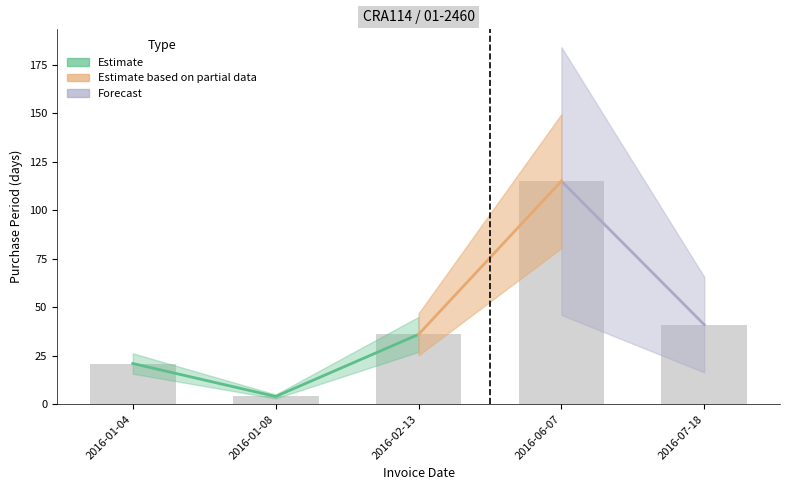

Which label corresponds to the smallest value in the chart?

2016-01-08